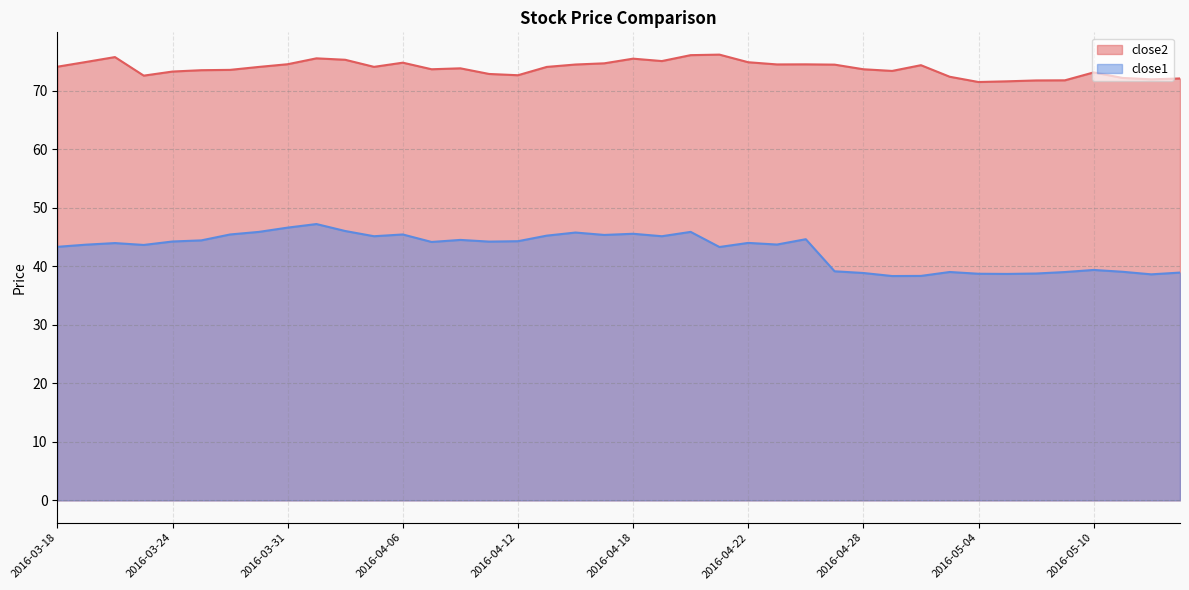

Which category has the lowest value across all series?

2016-04-29